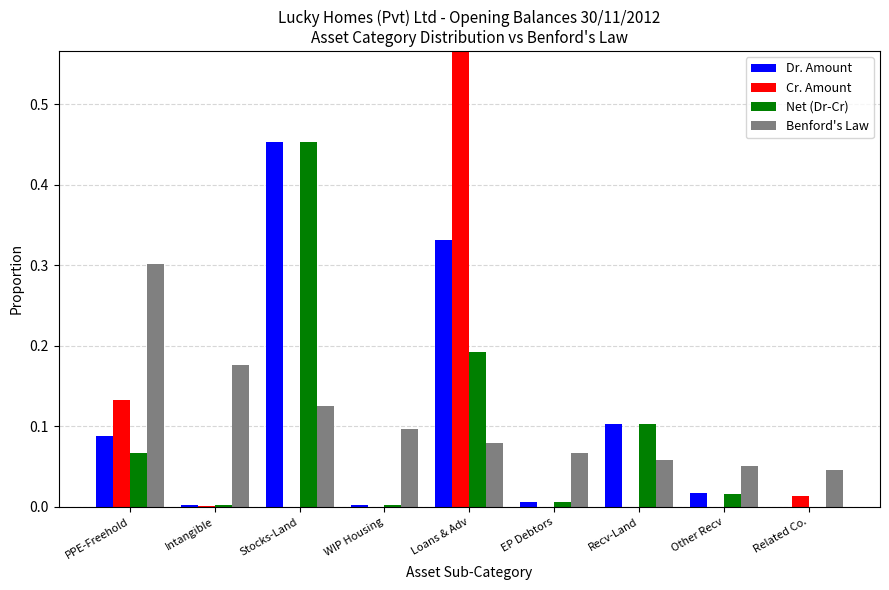

What is the average value of the Benford's Law series?

0.1